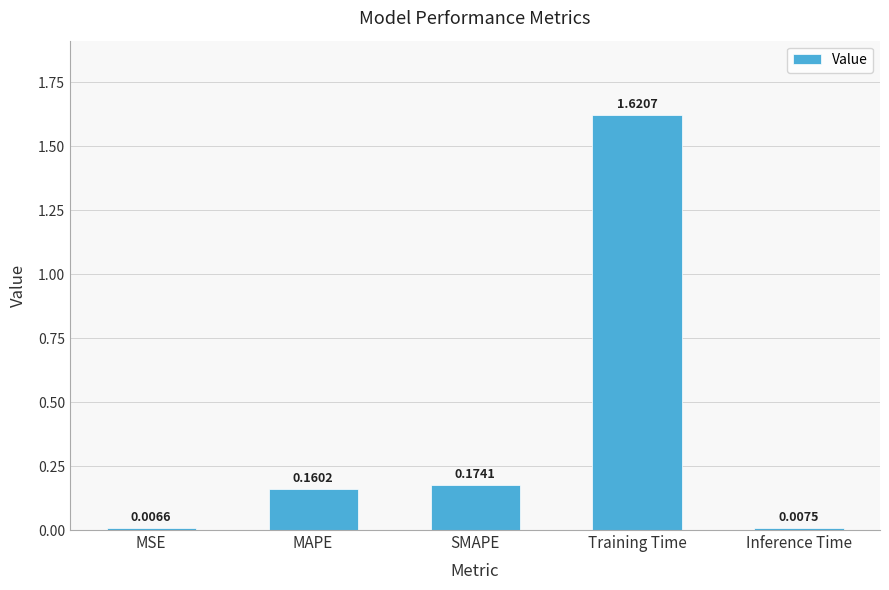

Where is the data nearest to the value 0?

MSE